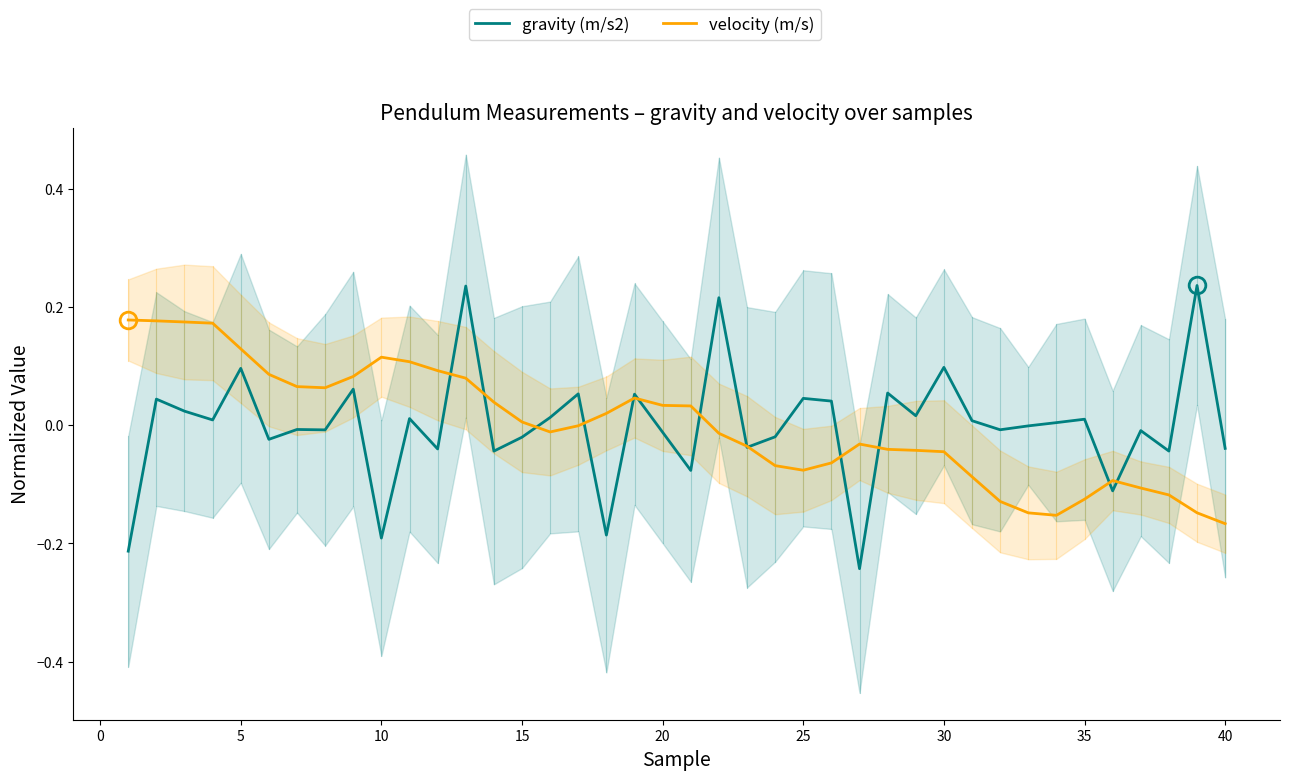

Is it true that gravity (m/s2) equals 0.1 at 30?

True